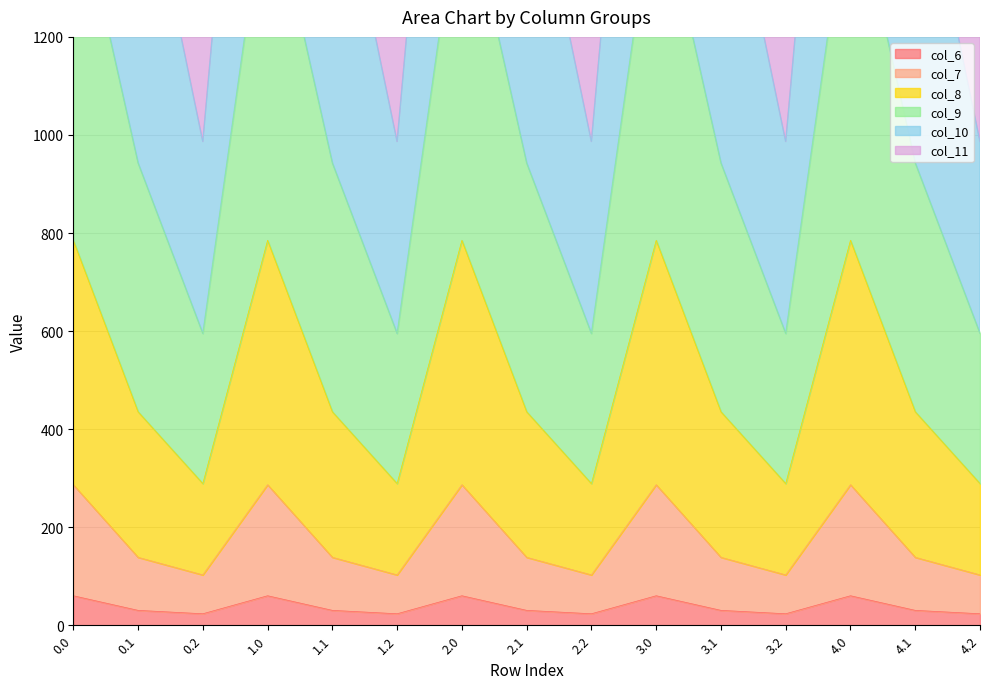

What is the average value of the col_10 series?

2437.2